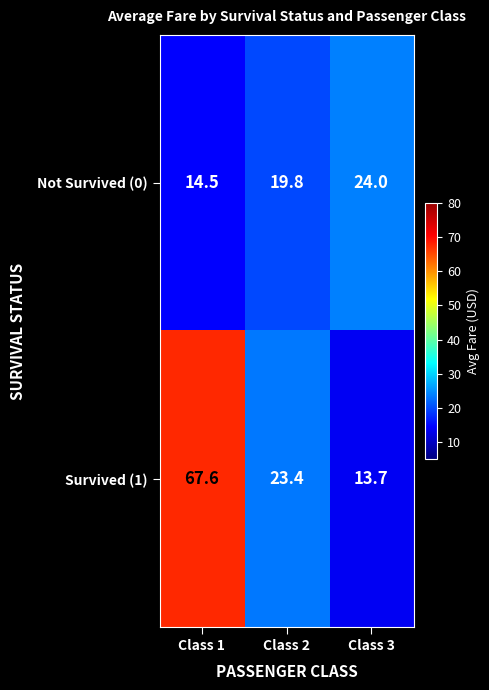

At which label is Not Survived (0) closest to 19?

Class 2